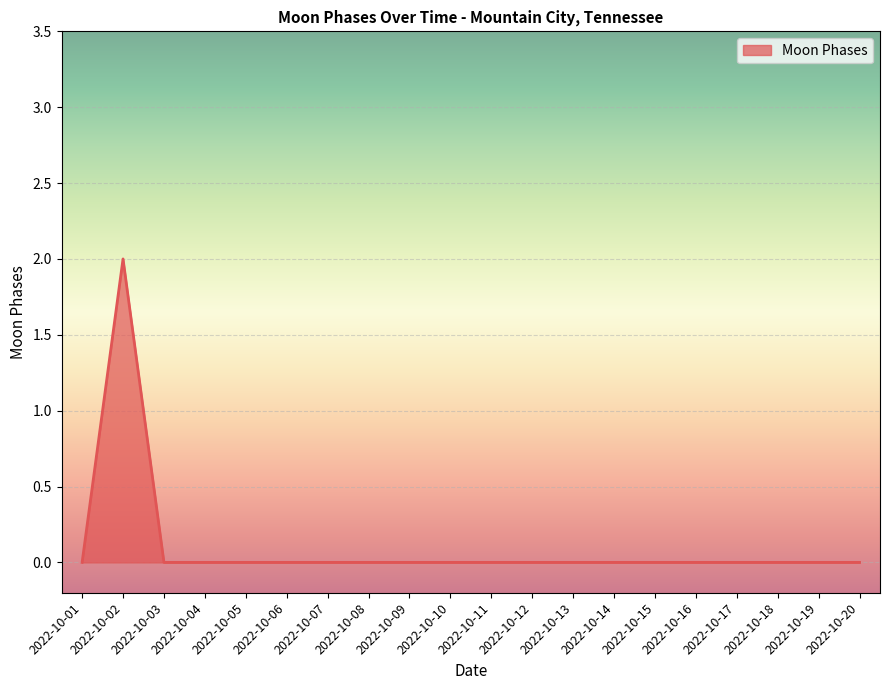

Reading left to right, what are all the values shown in this chart?

2022-10-01=0	2022-10-02=2	2022-10-03=0	2022-10-04=0	2022-10-05=0	2022-10-06=0	2022-10-07=0	2022-10-08=0	2022-10-09=0	2022-10-10=0	2022-10-11=0	2022-10-12=0	2022-10-13=0	2022-10-14=0	2022-10-15=0	2022-10-16=0	2022-10-17=0	2022-10-18=0	2022-10-19=0	2022-10-20=0